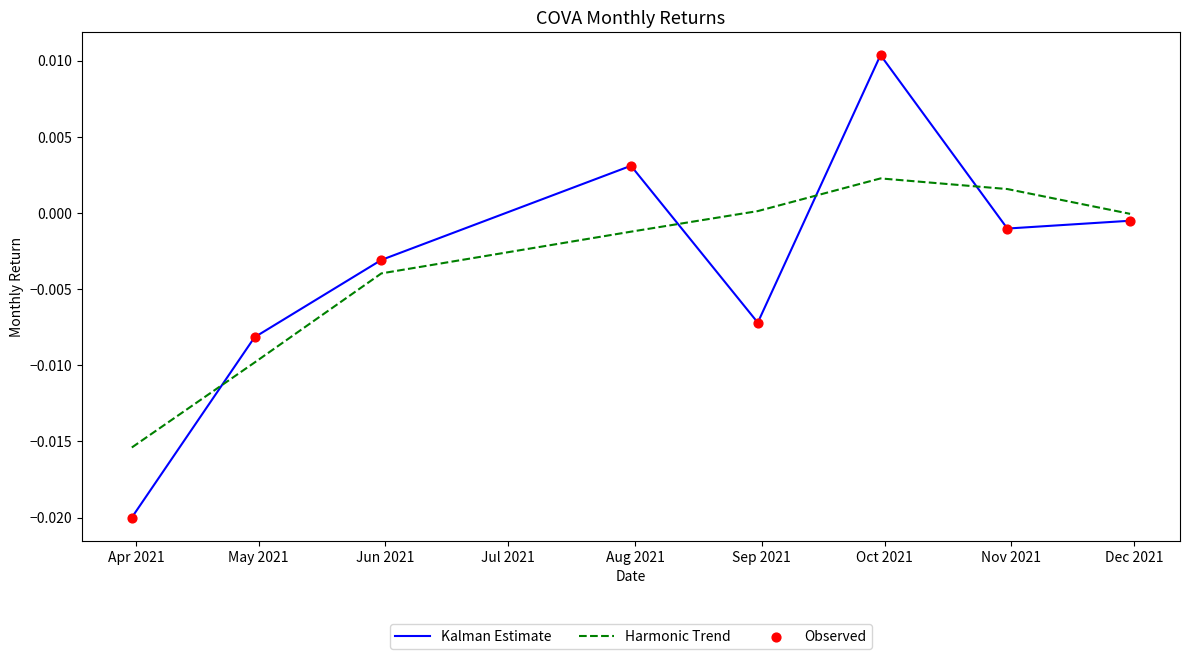

True or false: Kalman Estimate and Harmonic Trend cross at least once.

True